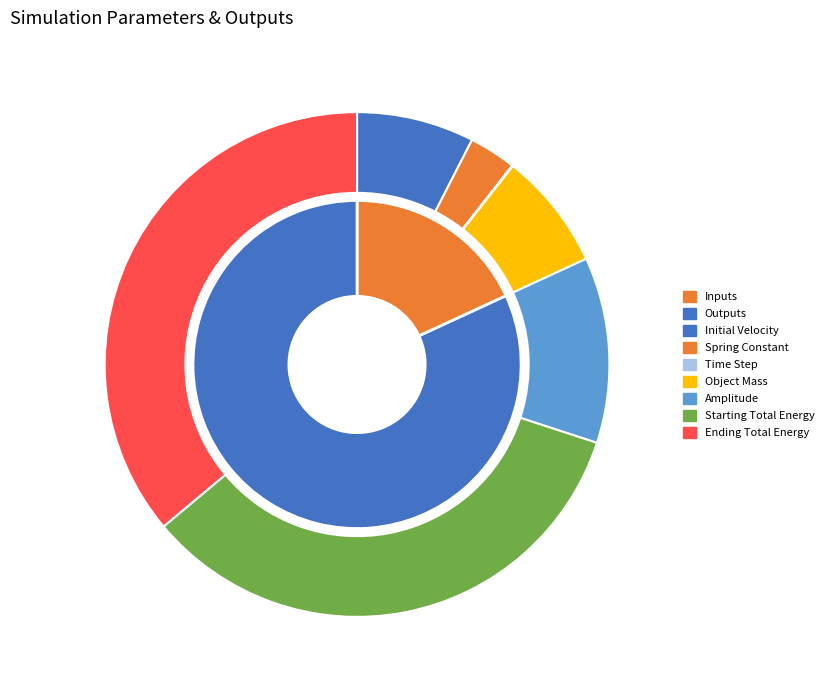

The Initial Velocity slice represents 8% of the pie. True or false?

True